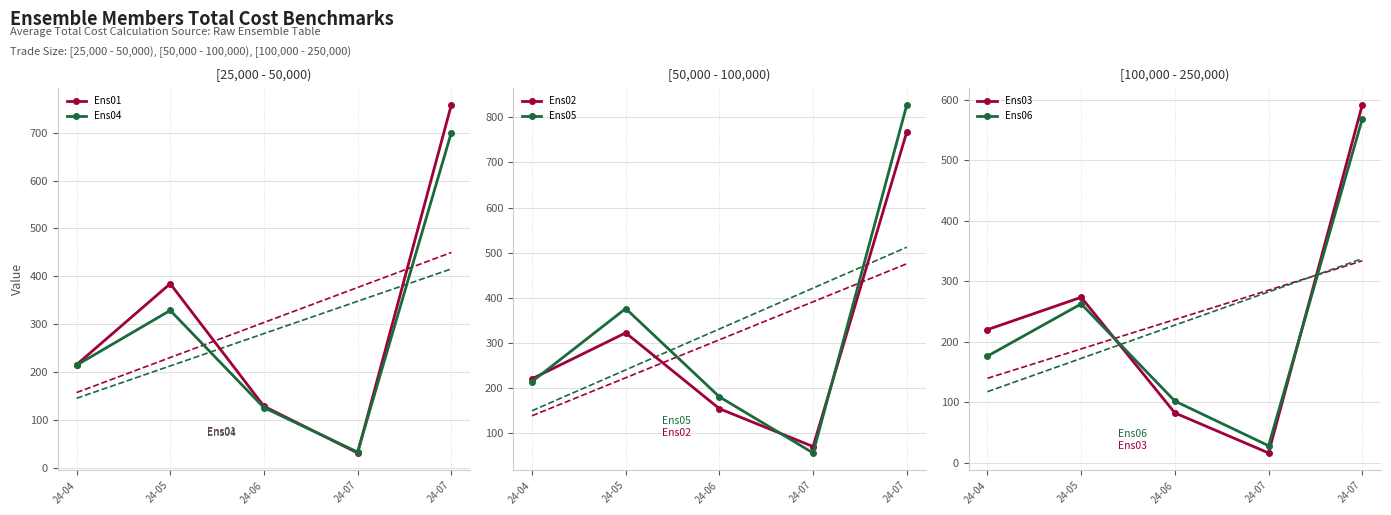

True or false: Ens02 and Ens03 cross at least once.

False